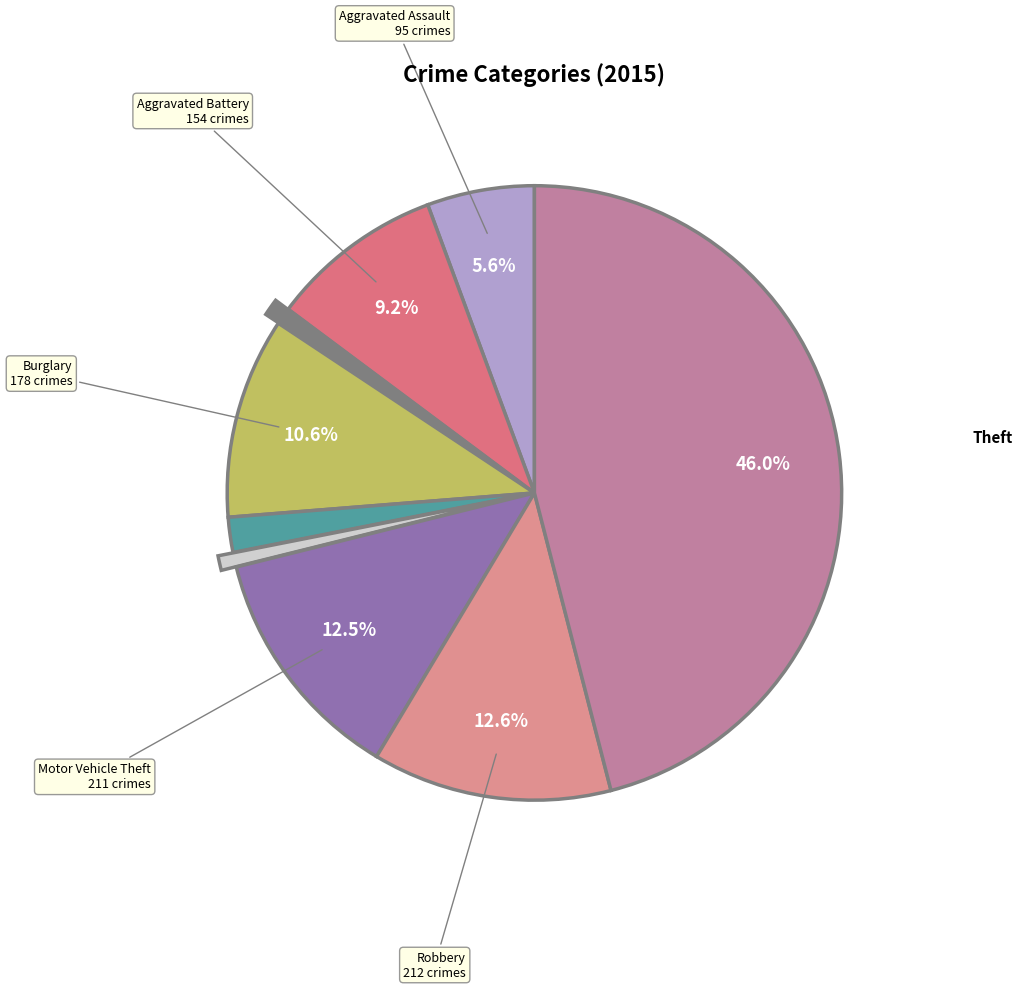

How many slices are in this pie chart?

9